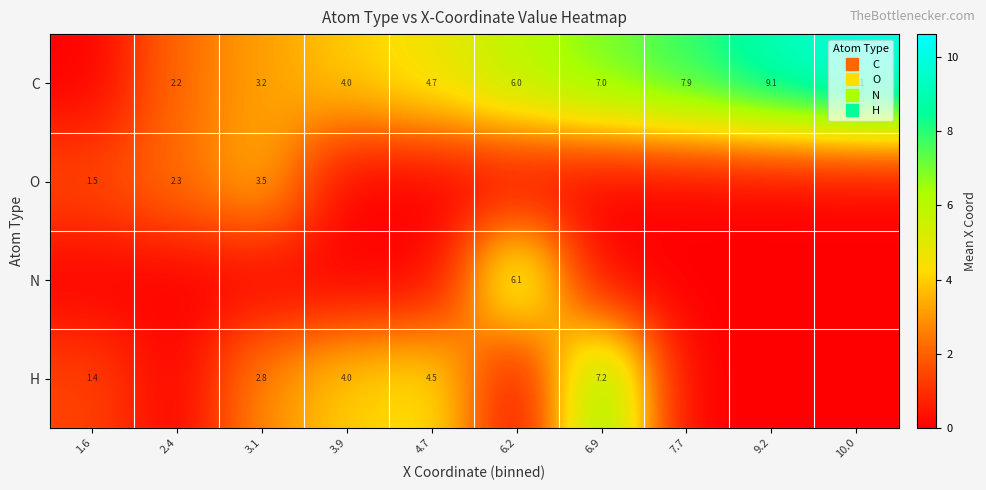

How many values in H are above zero?

5